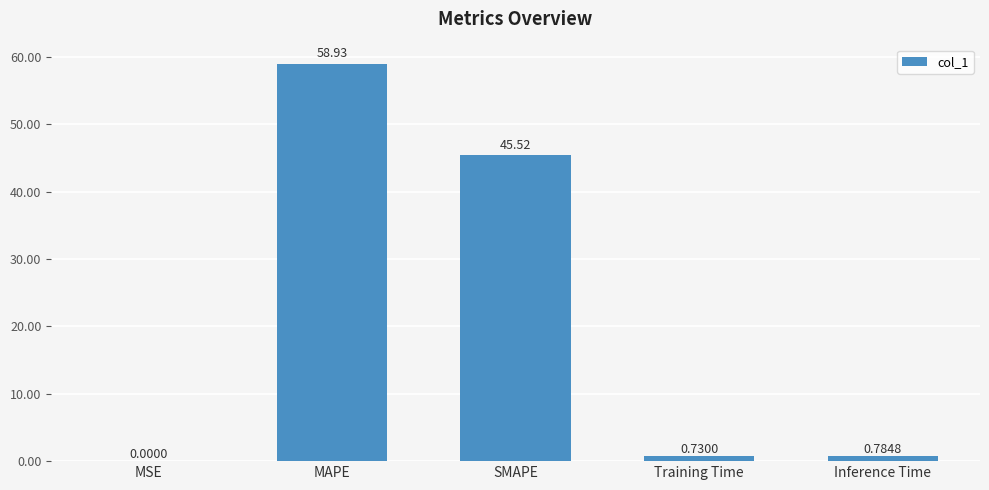

At which category does the chart reach its peak across all series?

MAPE